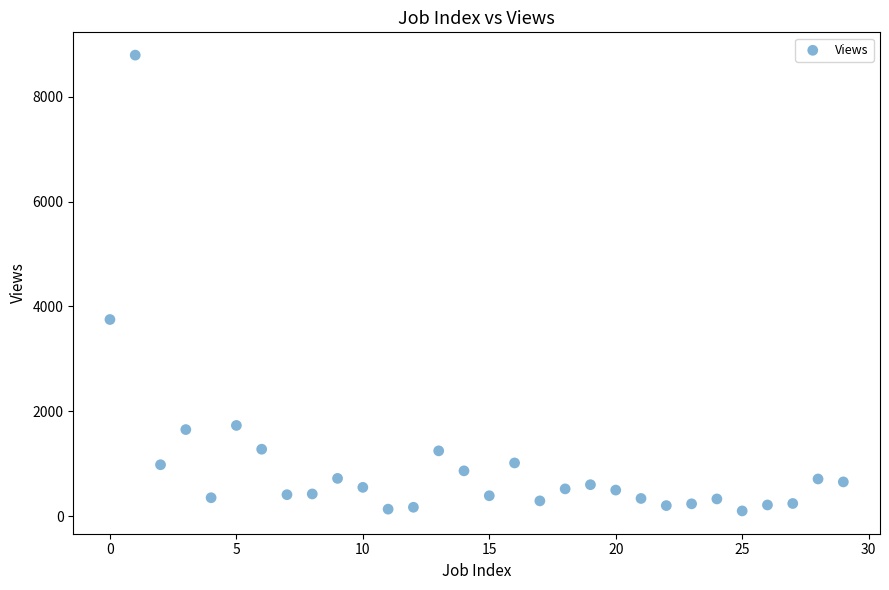

What Y value in the scatter plot is closest to 4447?

3751